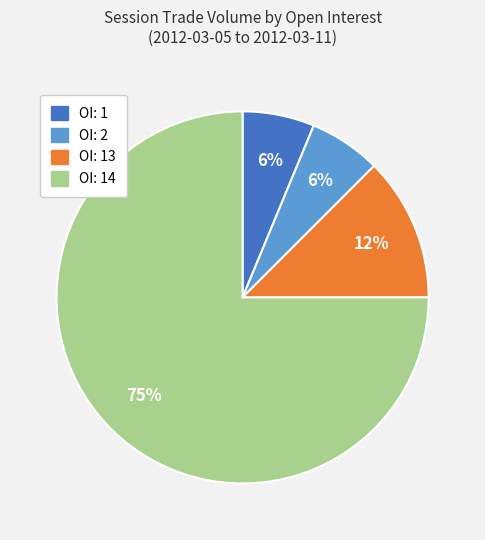

To the nearest percent, what is the average slice percentage?

25%